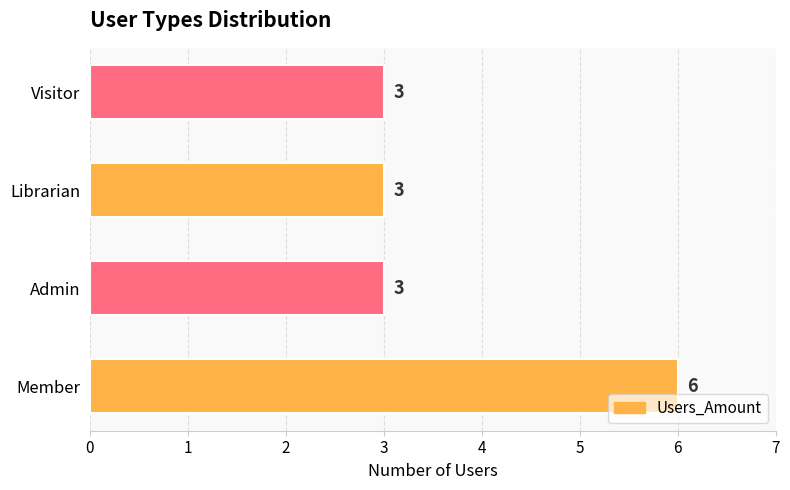

Count the values in the range 3 to 6.

4